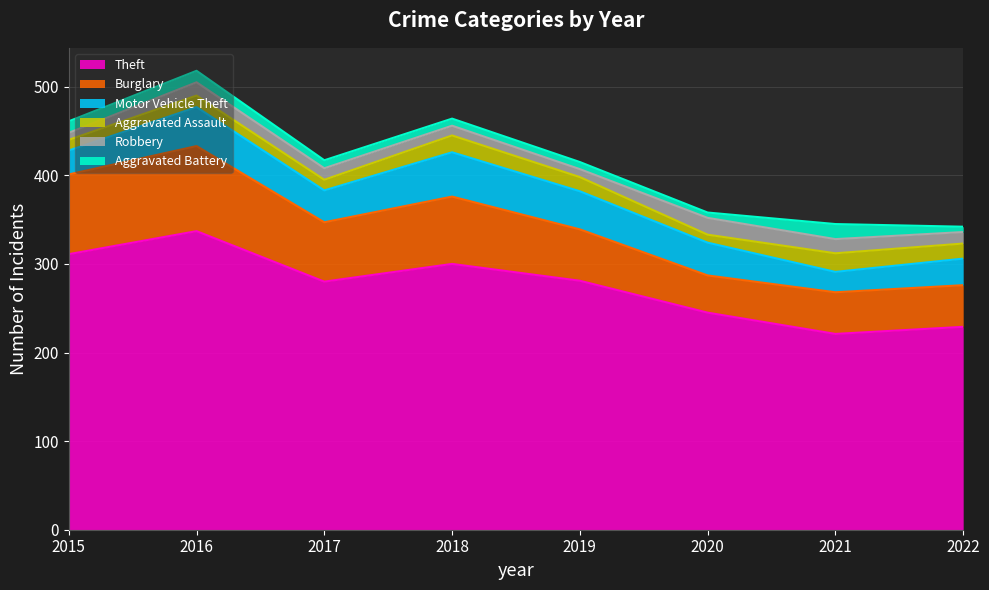

What is the maximum value shown in the chart?

337